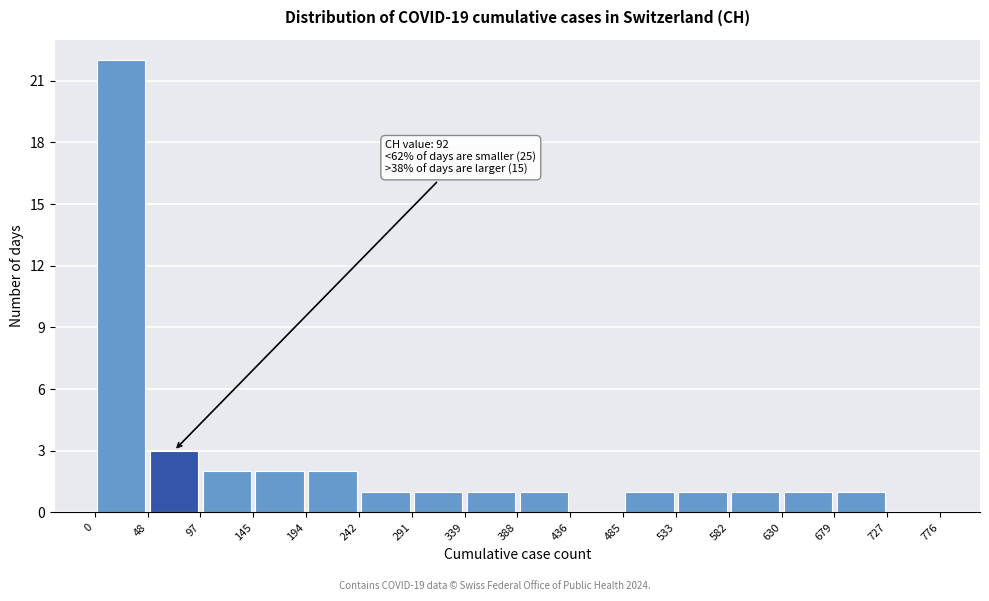

Over which range of the x-axis is the bar tallest?

0 to 48